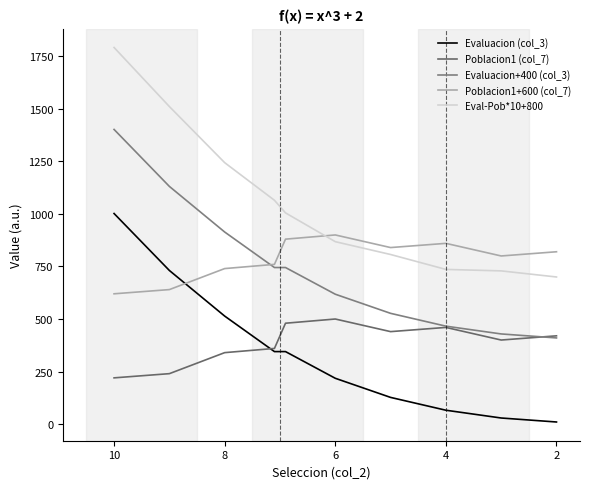

Which series has the largest total across all categories?

Eval-Pob*10+800